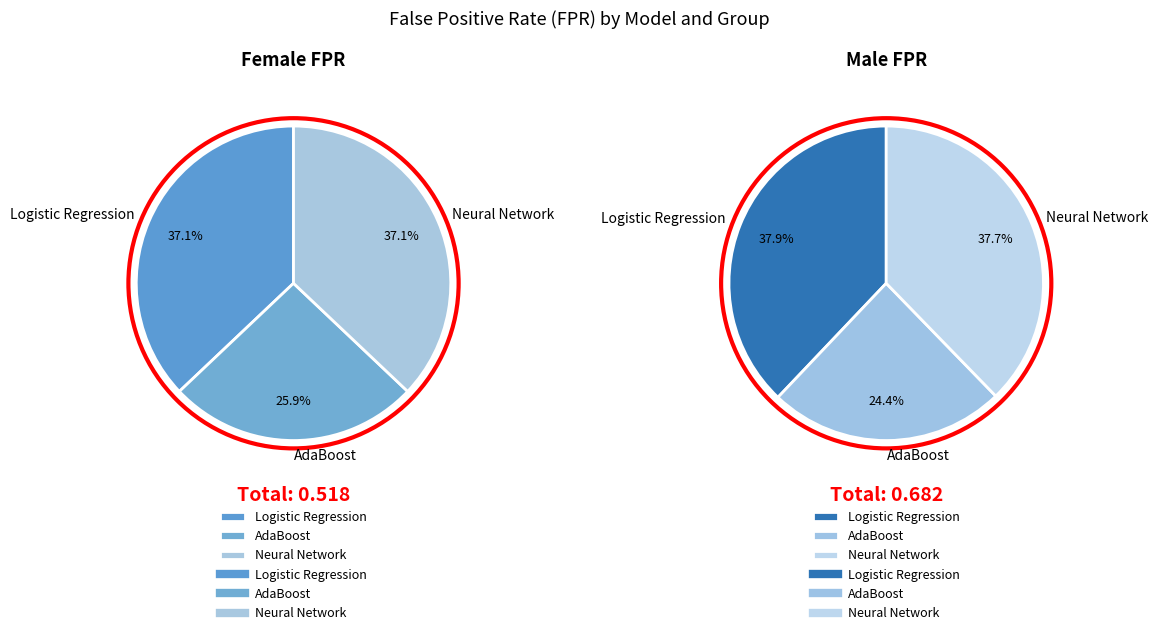

Which category has the smallest portion of the pie?

AdaBoost (Female)